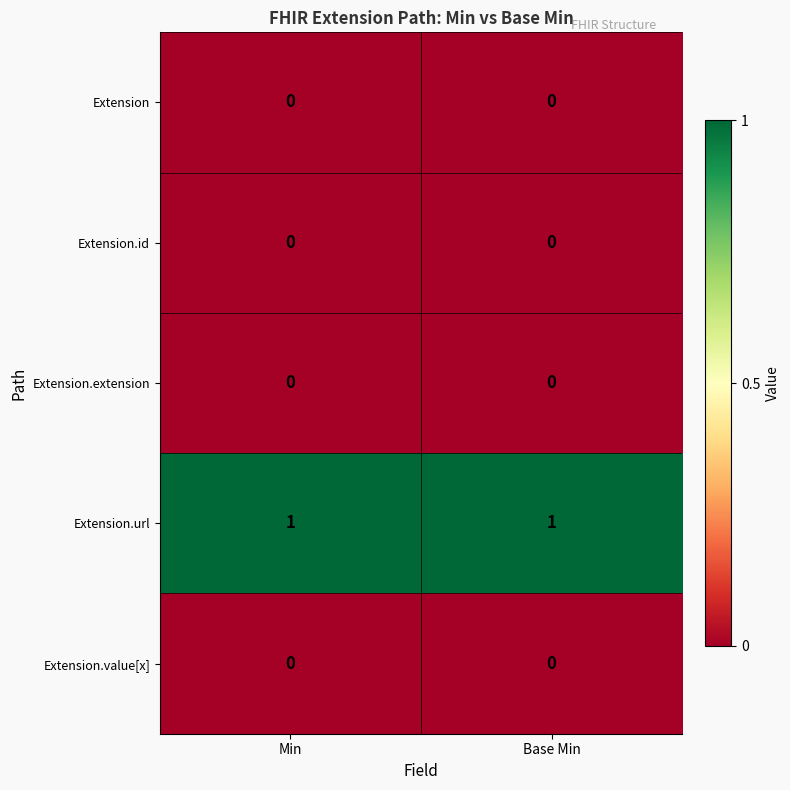

Is it true that Extension.extension equals 0 at Base Min?

True